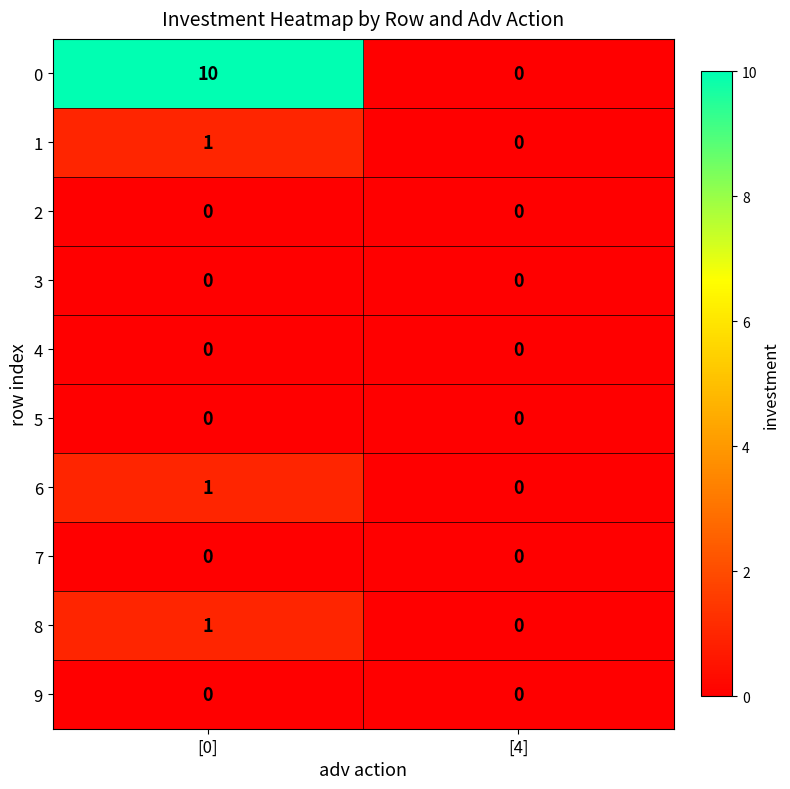

Reading left to right, transcribe all the data shown in this chart.

0: 10	0
1: 1	0
2: 0	0
3: 0	0
4: 0	0
5: 0	0
6: 1	0
7: 0	0
8: 1	0
9: 0	0